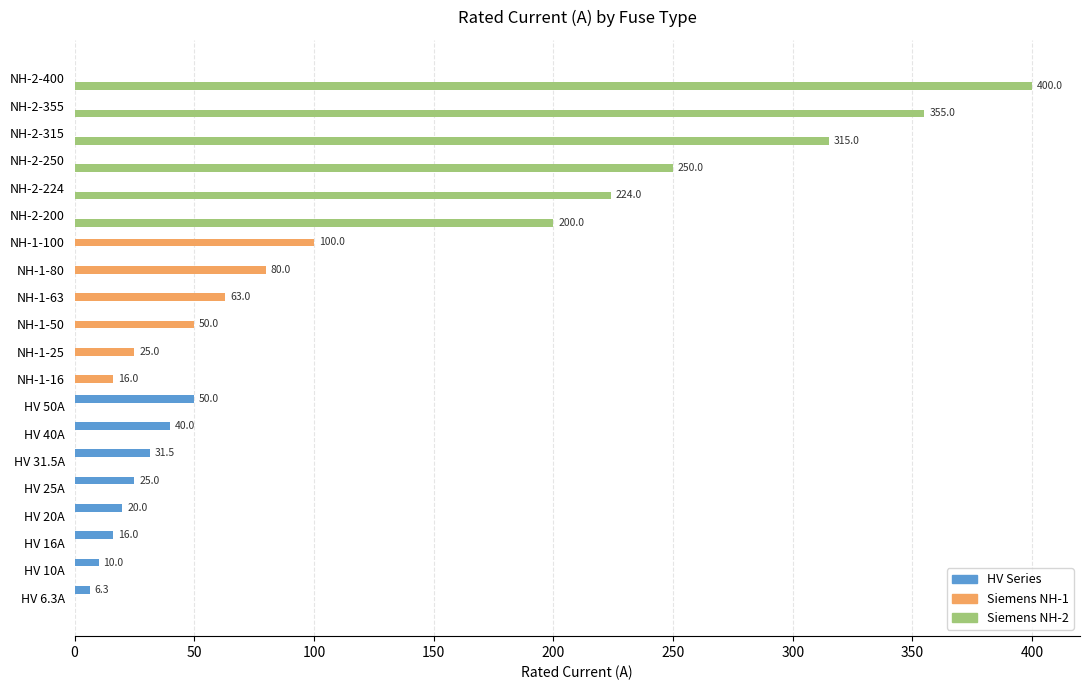

At which category is the sum across all series the highest?

NH-2-400